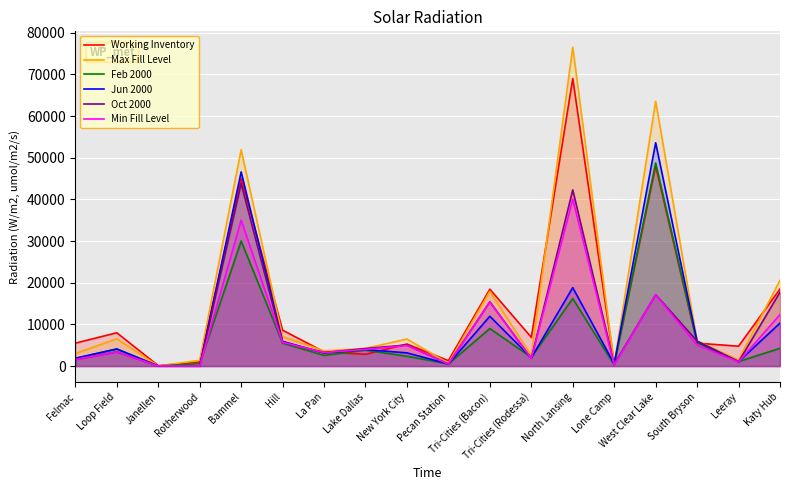

The value of Jun 2000 at Pecan Station is 307.9. True or false?

False